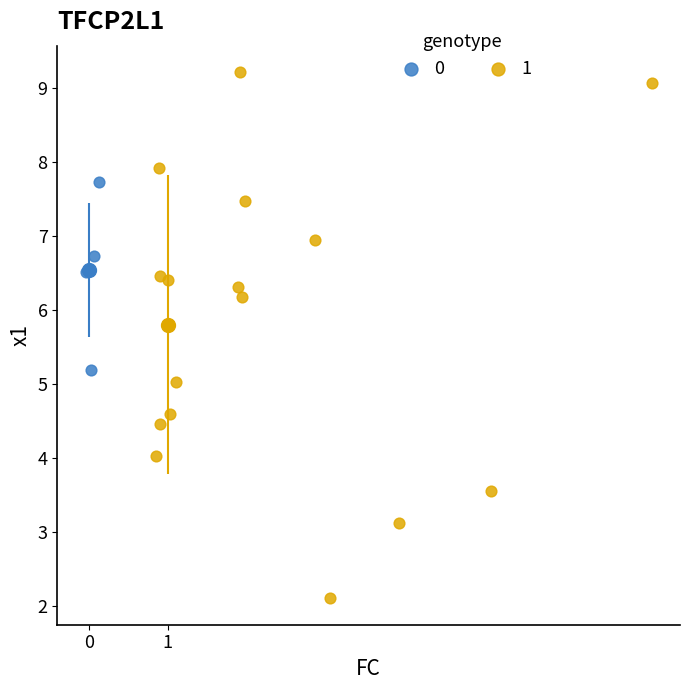

Which series has the largest Y range (max minus min)?

1